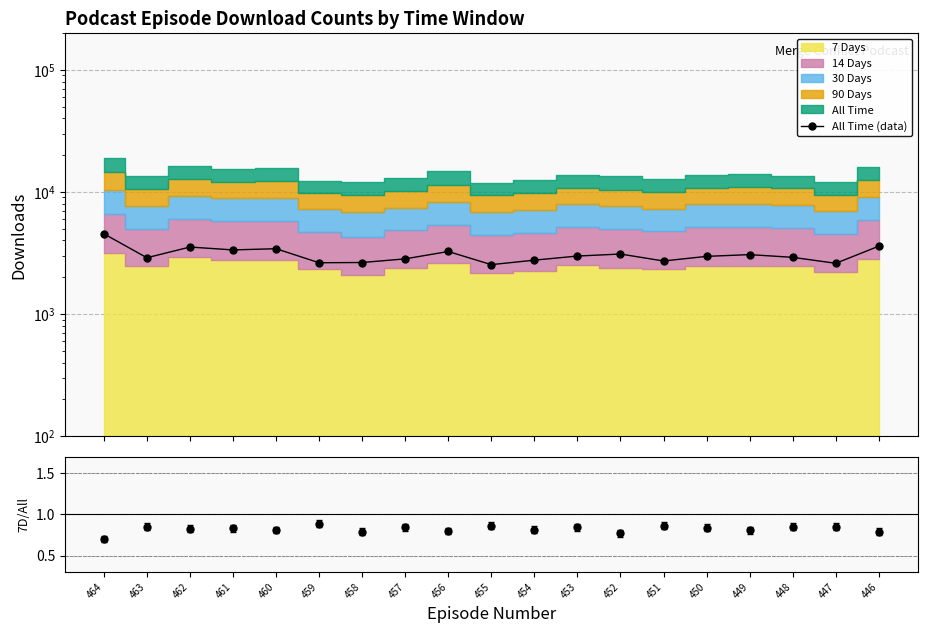

The value at 450 is 2963. True or false?

True